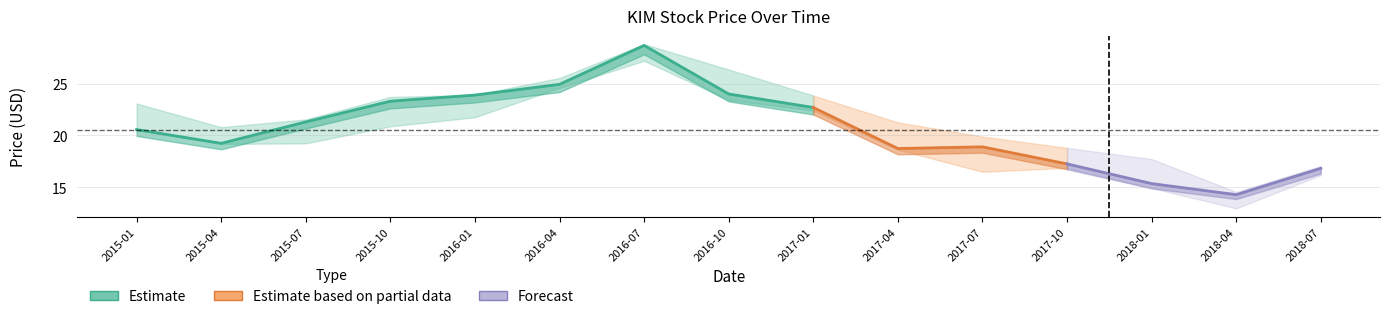

Reading left to right, extract all data points from this chart.

close: 2015-01=20.6	2015-04=19.2	2015-07=21.3	2015-10=23.3	2016-01=23.9	2016-04=24.9	2016-07=28.7	2016-10=24.0	2017-01=22.7	2017-04=18.7	2017-07=18.9	2017-10=17.2	2018-01=15.3	2018-04=14.3	2018-07=16.8
high: 2015-01=23.1	2015-04=20.8	2015-07=21.5	2015-10=23.7	2016-01=23.9	2016-04=25.5	2016-07=28.8	2016-10=26.4	2017-01=23.9	2017-04=21.3	2017-07=19.9	2017-10=18.8	2018-01=17.7	2018-04=14.5	2018-07=17.0
low: 2015-01=20.5	2015-04=19.2	2015-07=19.2	2015-10=20.9	2016-01=21.7	2016-04=24.6	2016-07=27.2	2016-10=23.4	2017-01=22.4	2017-04=18.6	2017-07=16.5	2017-10=16.9	2018-01=14.9	2018-04=12.9	2018-07=16.2